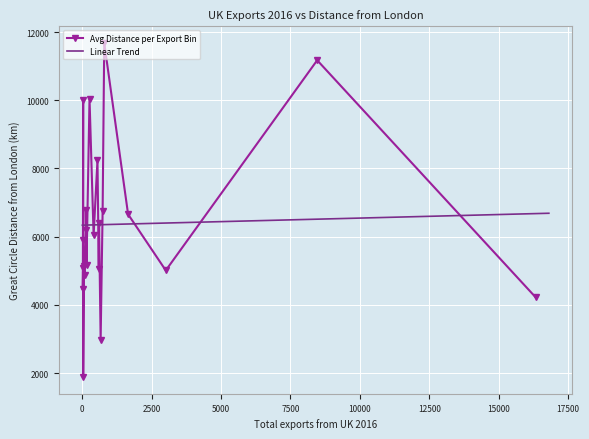

Count the number of categories in the chart.

40